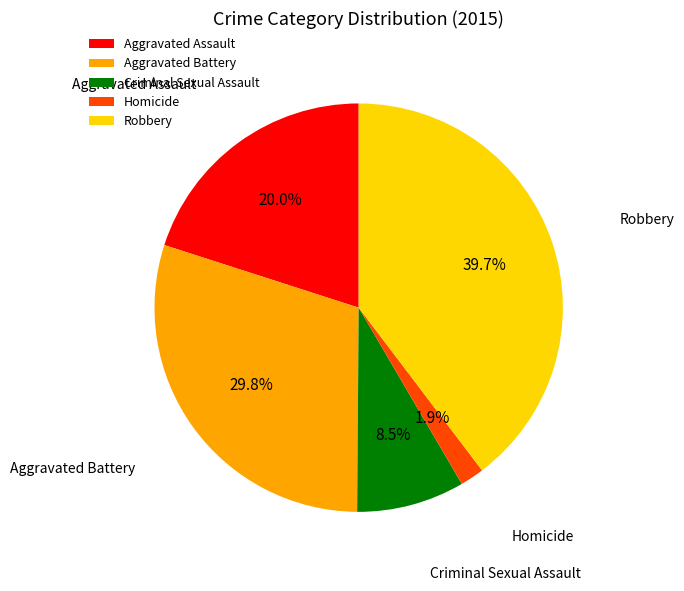

How many slices are in this pie chart?

5